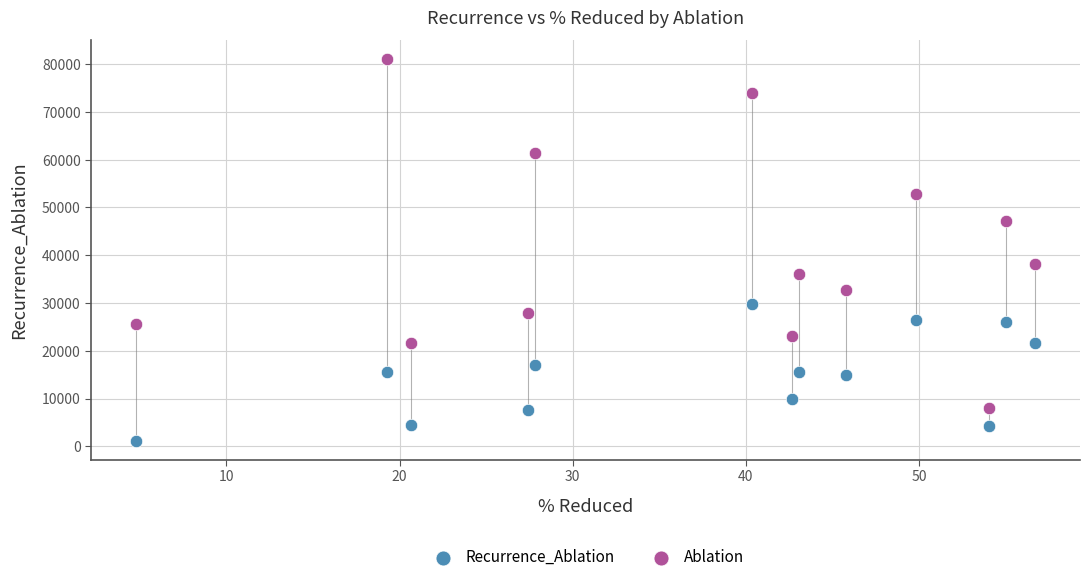

What are all the series names shown in the legend?

Recurrence_Ablation, Ablation